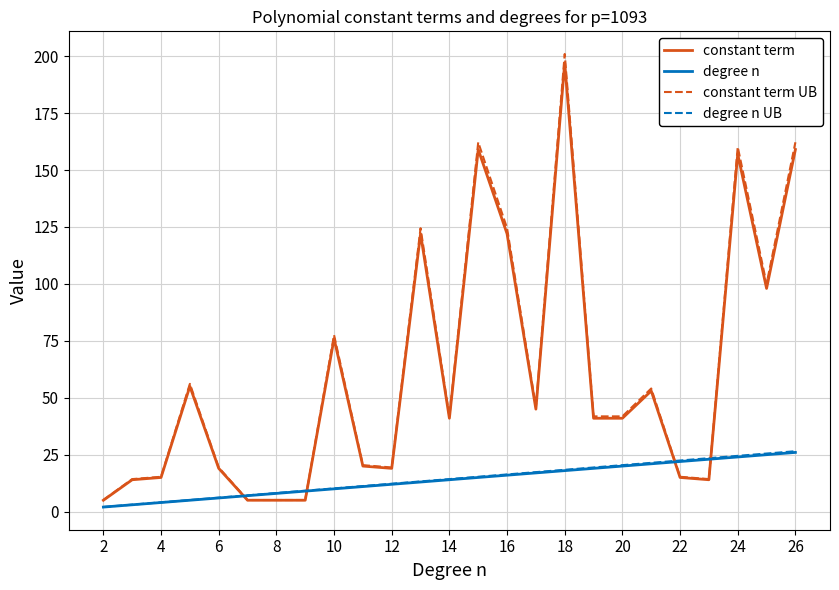

Which series has the widest spread of values?

constant term UB